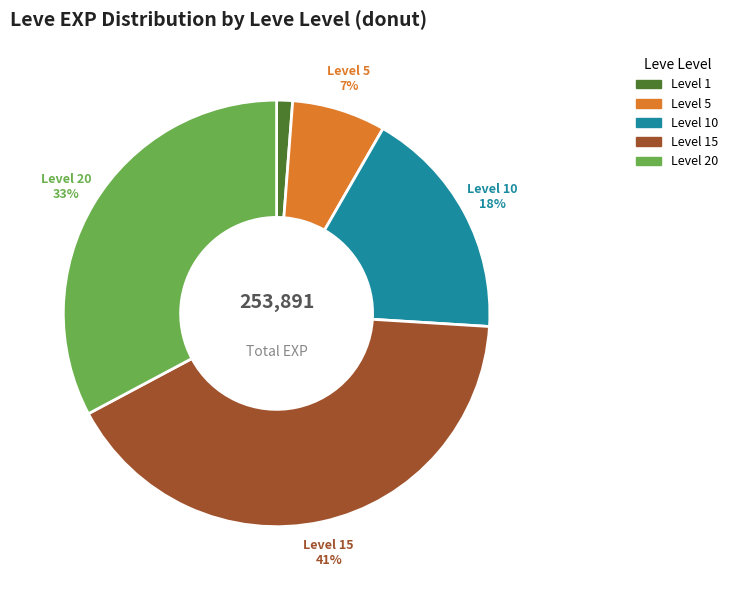

Which category has the smallest portion of the pie?

1